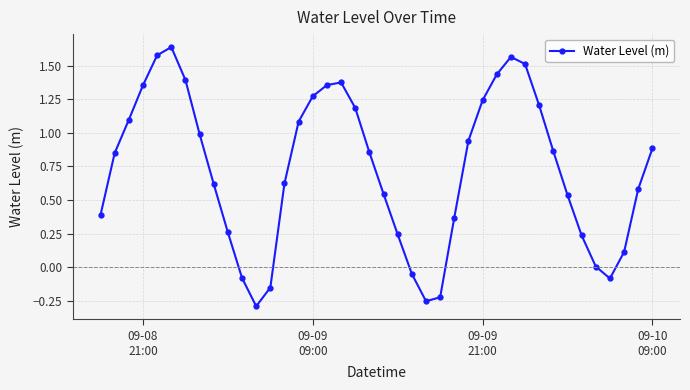

What is the average value?

0.7